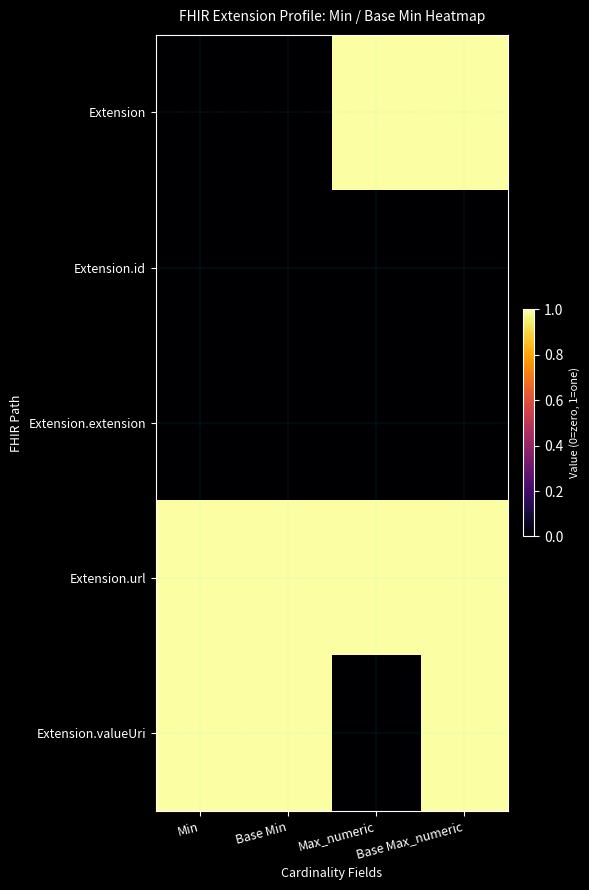

List the series in order of their peak value, highest first.

Extension, Extension.url, Extension.valueUri, Extension.id, Extension.extension